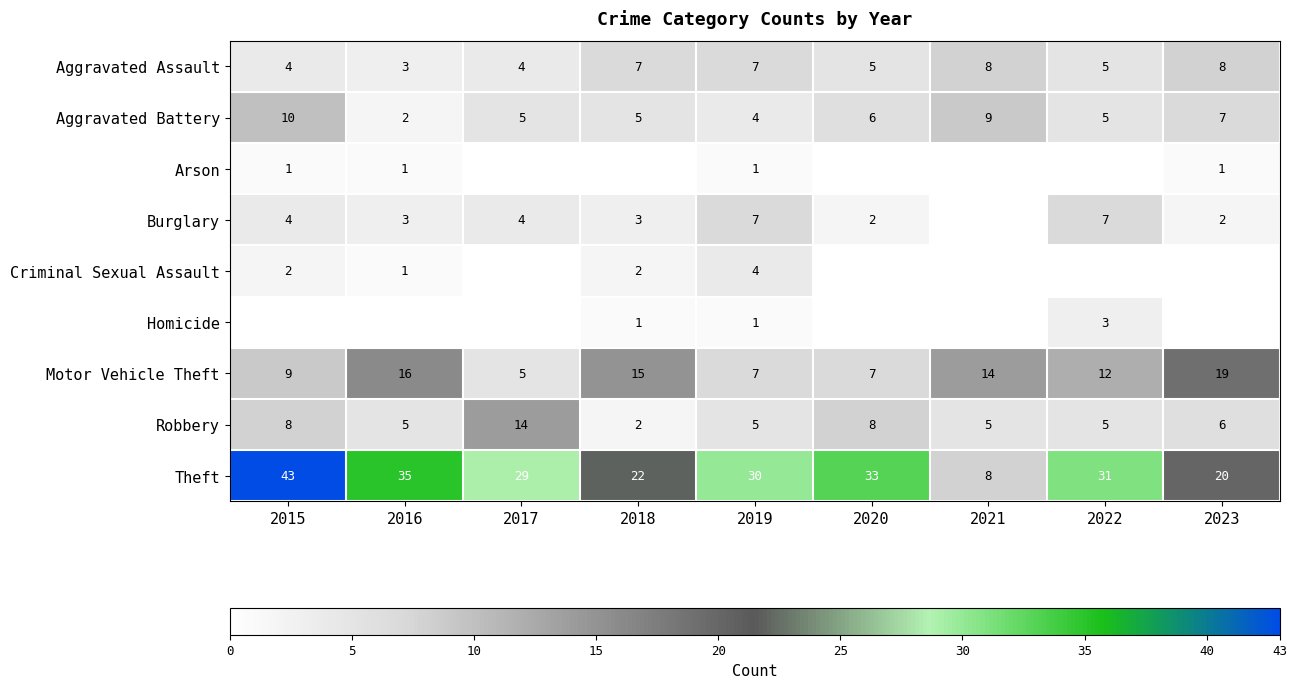

Where does the Theft series first go above 30?

2015